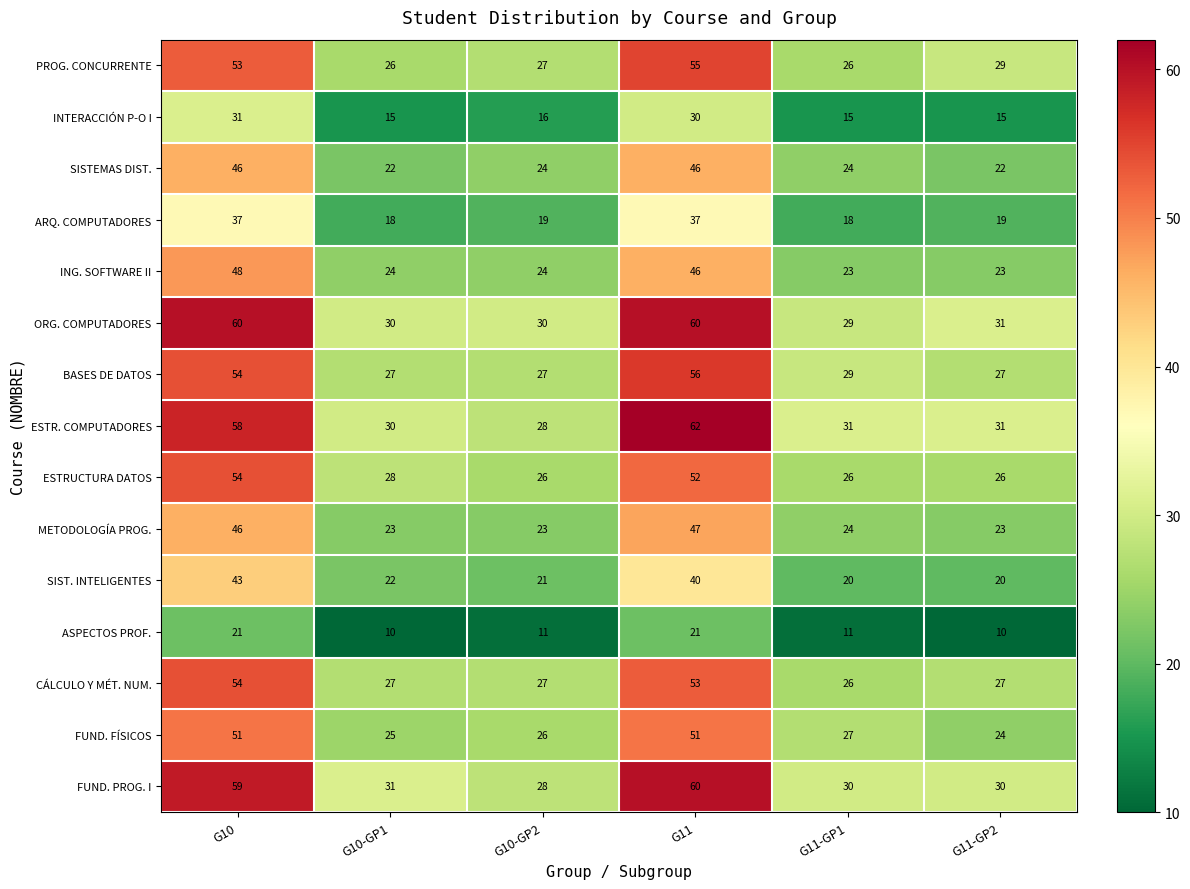

What is the total value across all series at G11-GP2?

357